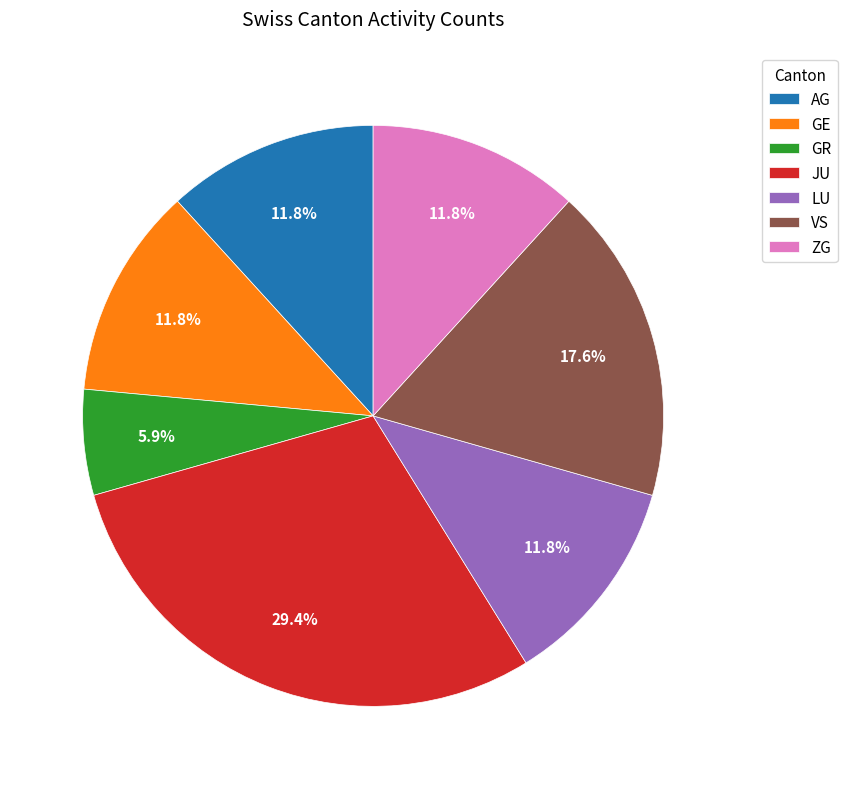

Which category has the biggest portion of the pie?

JU